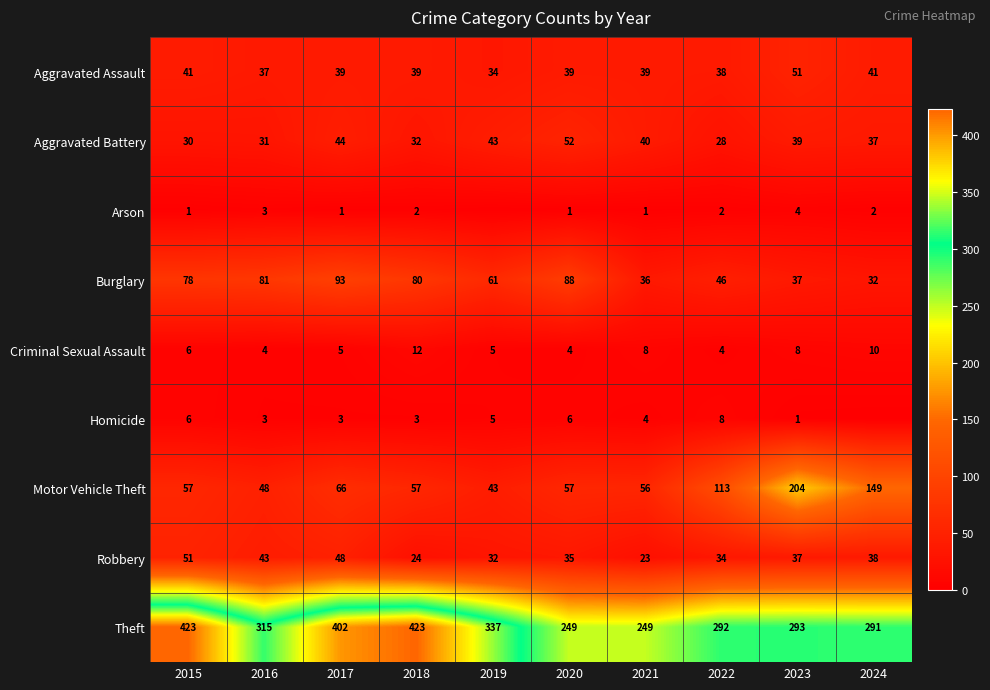

Is the value of Criminal Sexual Assault at 2021 greater than the value of Arson at 2022?

Yes